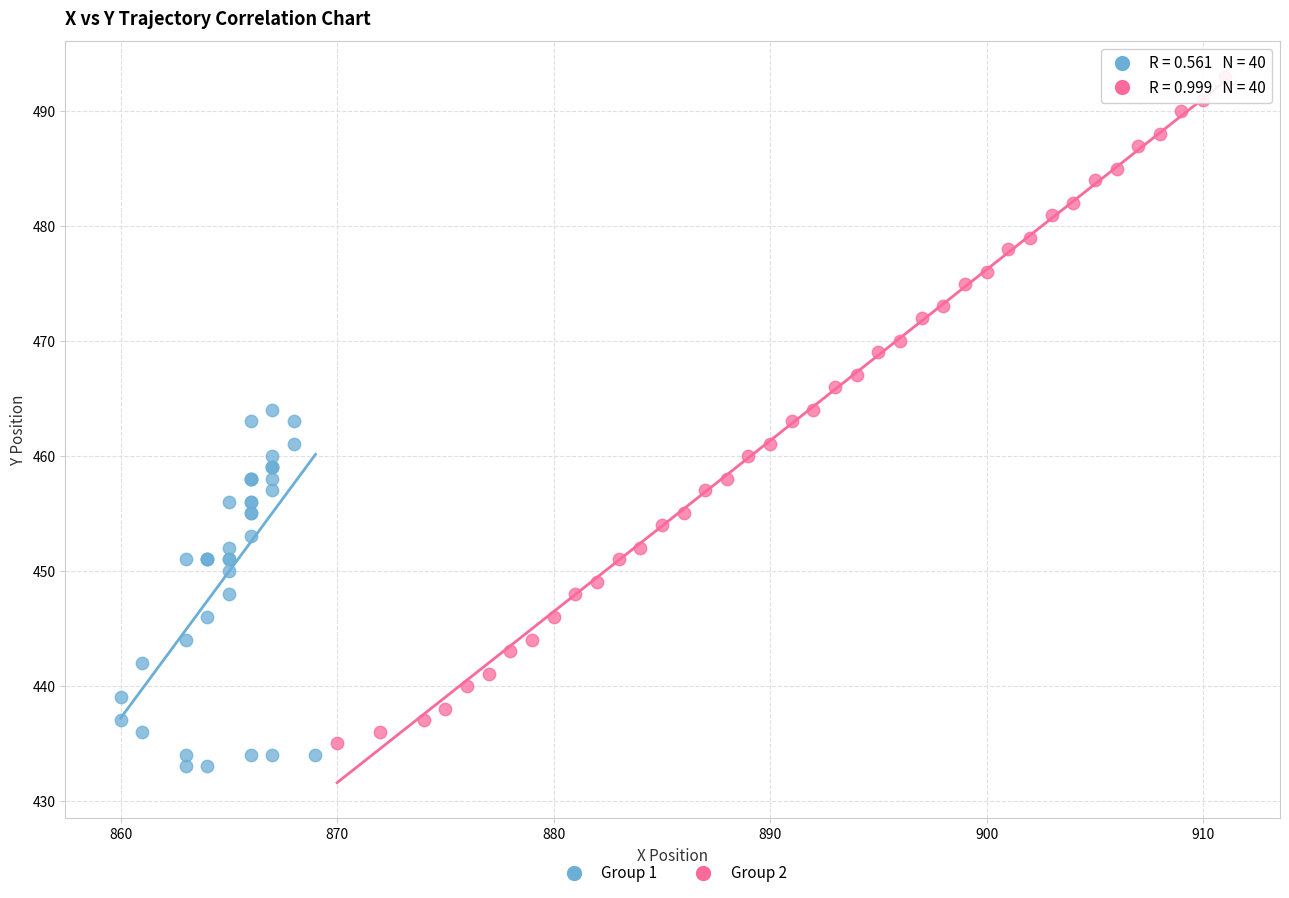

Which series has the largest Y range (max minus min)?

Group 2